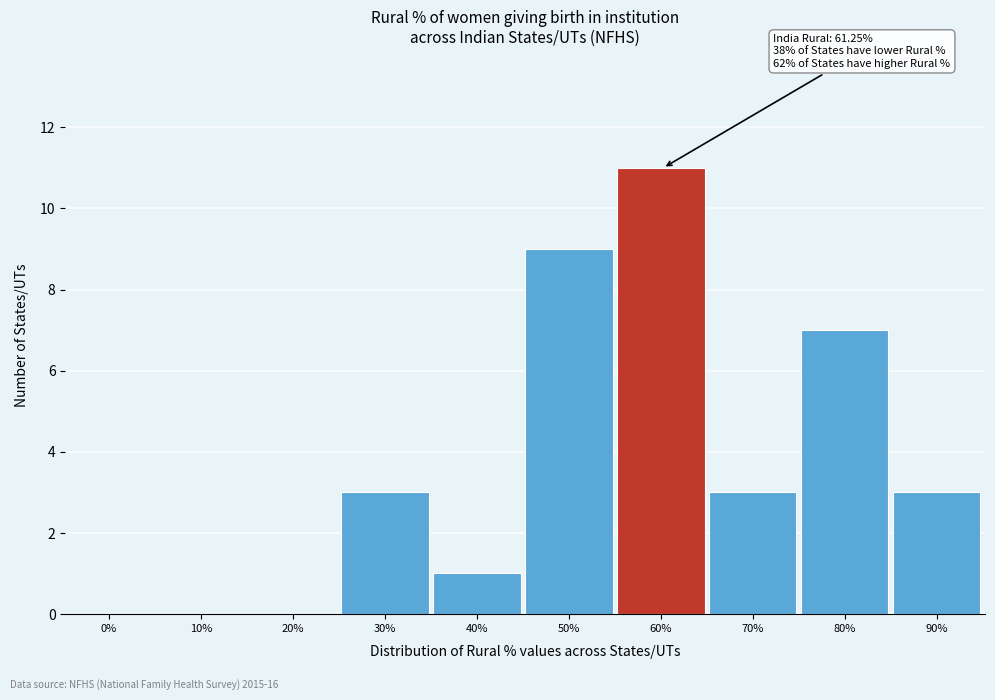

Reading left to right, extract all data points from this chart.

0%=0	10%=0	20%=0	30%=3	40%=1	50%=9	60%=11	70%=3	80%=7	90%=3